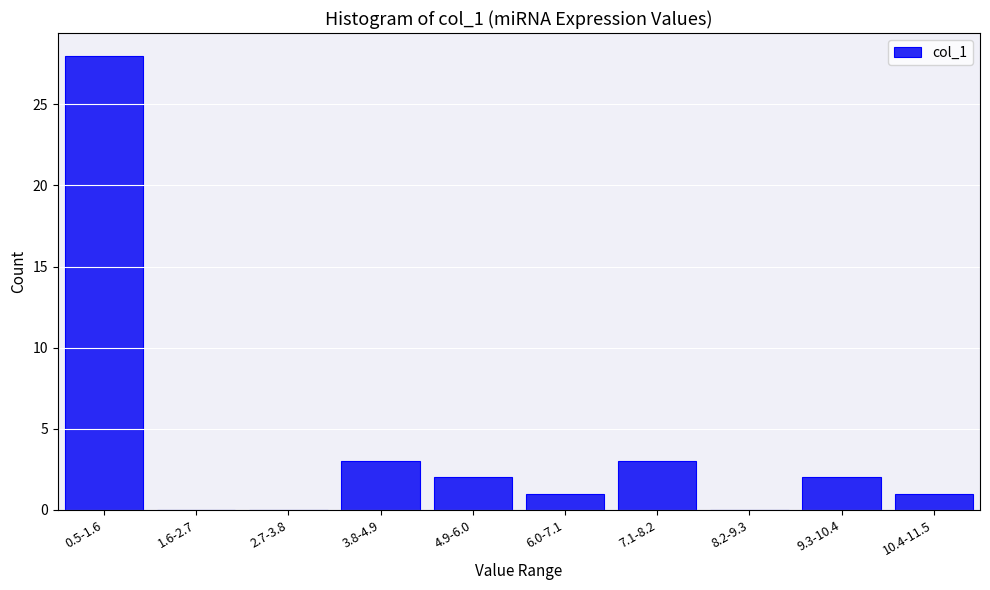

Reading left to right, extract all data points from this chart.

0.5-1.6=28	1.6-2.7=0	2.7-3.8=0	3.8-4.9=3	4.9-6.0=2	6.0-7.1=1	7.1-8.2=3	8.2-9.3=0	9.3-10.4=2	10.4-11.5=1